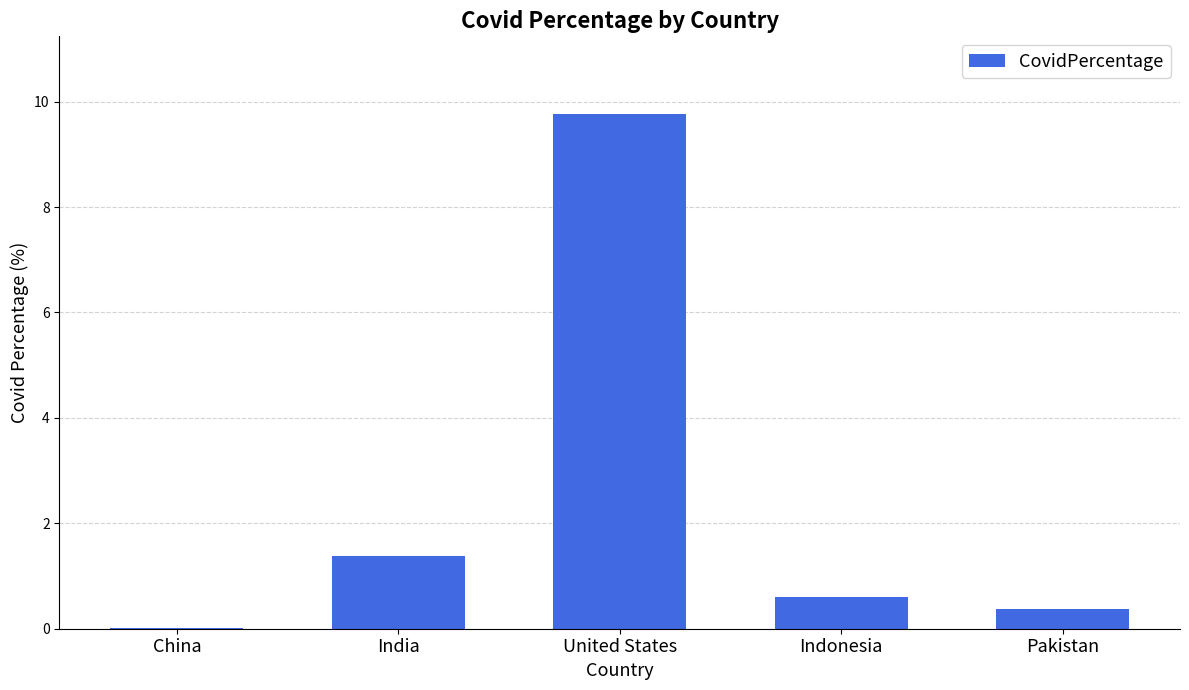

What is the change in value from China to India?

+1.4